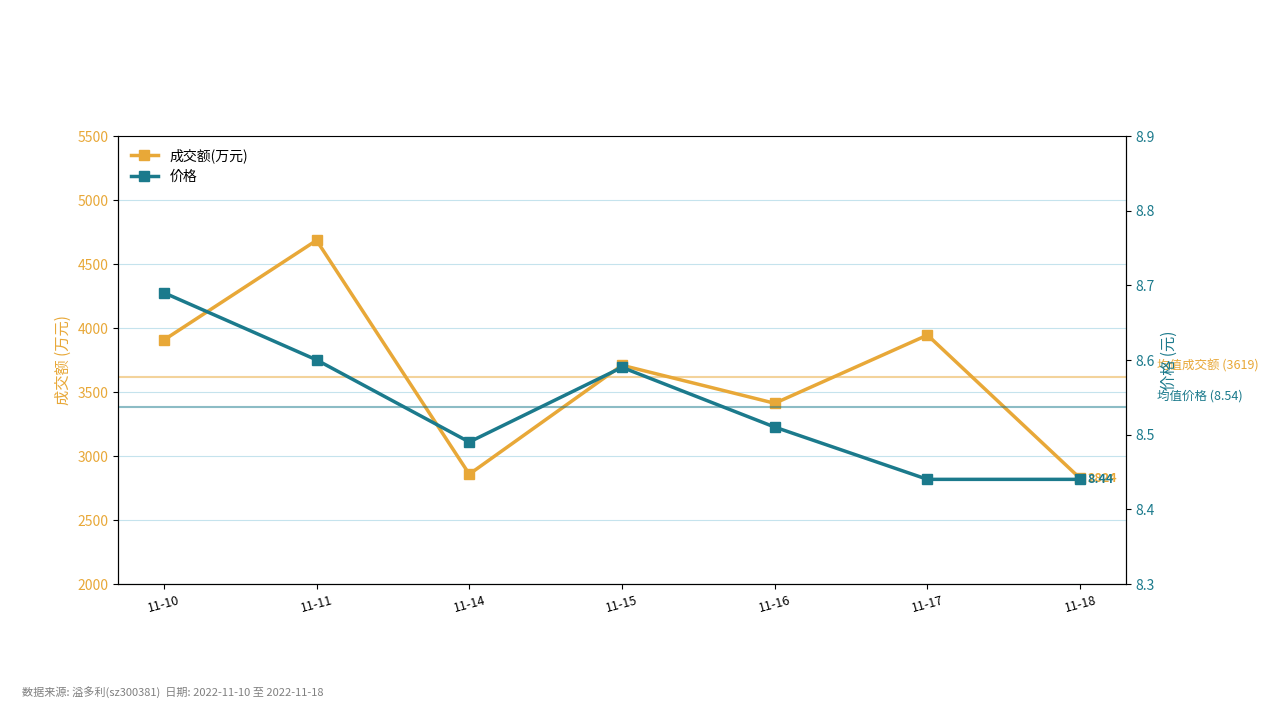

What are all the series names shown in the legend?

成交额(万元), 价格